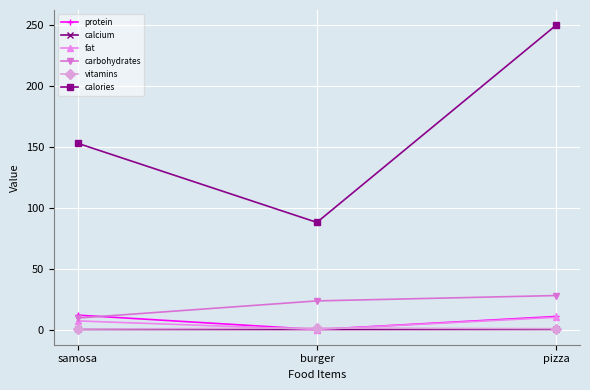

Which series has the widest spread of values?

calories